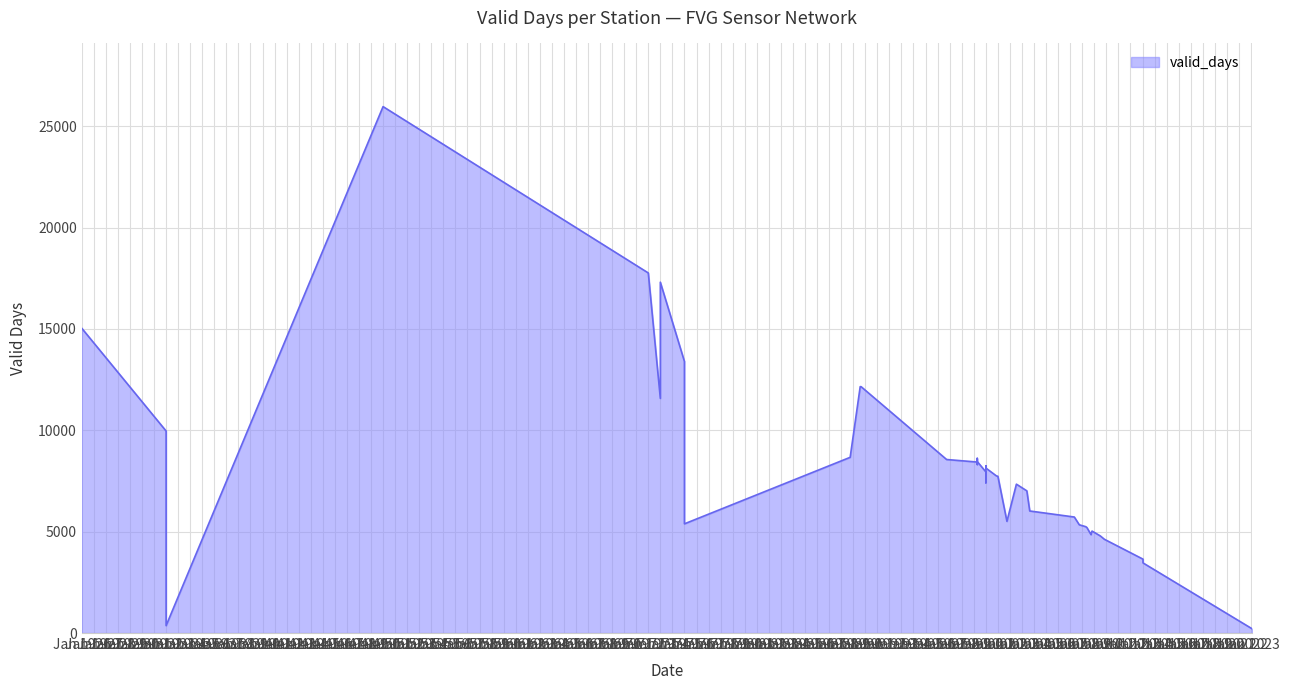

List the labels in order of value, largest first.

1951-01-01, 1973-01-01, 1974-01-01, 1926-01-01, 1976-01-01, 1990-08-01, 1990-08-28, 1974-01-01, 1933-01-01, 1989-10-01, 2000-04-16, 1997-10-01, 2000-04-16, 2000-04-16, 2000-04-16, 2001-01-02, 2001-01-02, 2001-01-02, 2001-11-17, 2002-01-02, 2001-01-02, 2003-07-17, 2004-05-28, 2004-08-24, 2008-05-06, 2002-10-03, 1976-01-01, 2008-10-03, 2009-04-16, 2009-05-21, 2009-10-25, 2009-09-25, 2009-09-24, 2010-07-02, 2010-11-03, 2014-01-16, 2014-01-16, 1933-01-01, 2023-02-01, 2023-02-01